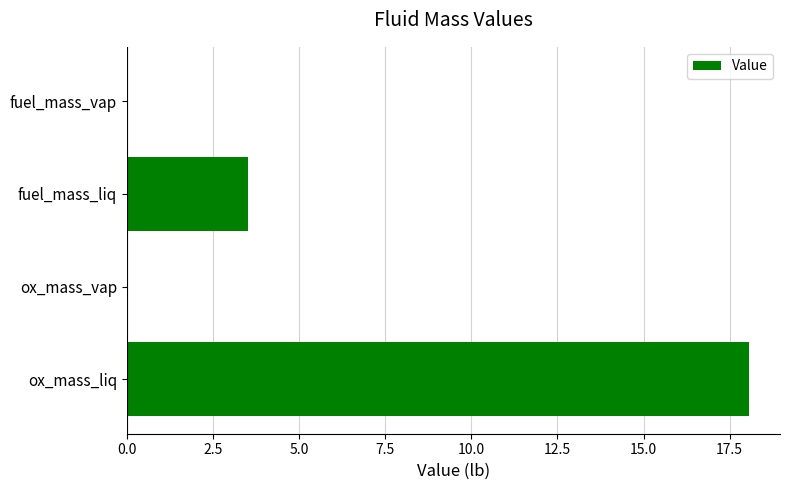

What is the maximum value shown in the chart?

18.1